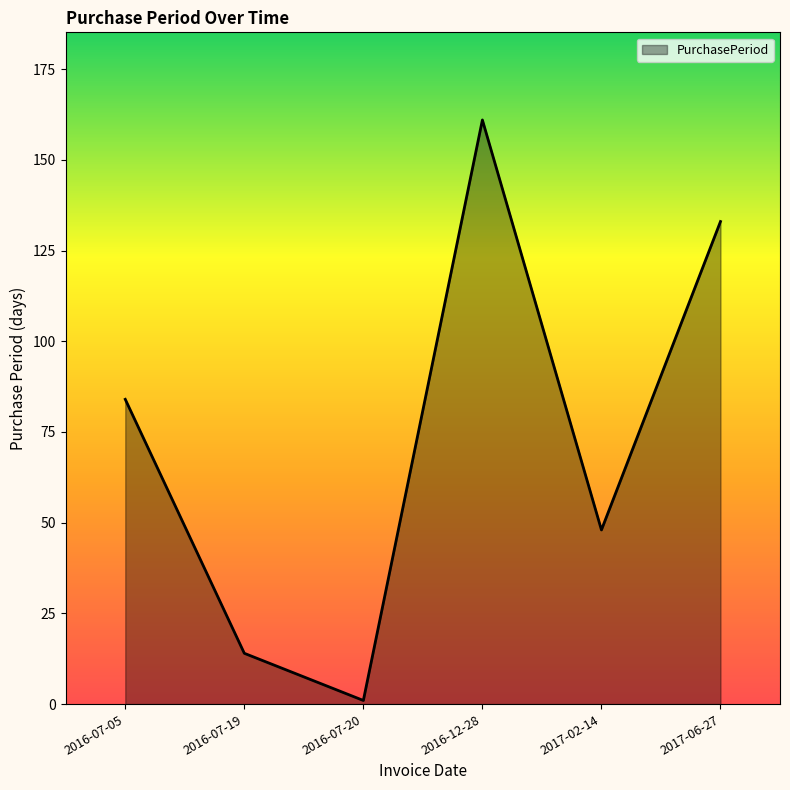

Approximately how many times larger is the value at 2016-07-05 compared to 2016-12-28?

0.5